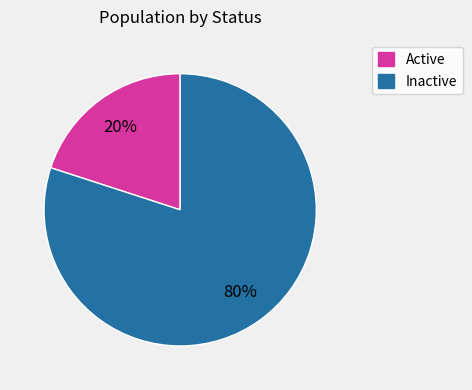

To the nearest percent, what is the difference between the largest and smallest slice percentages?

60%